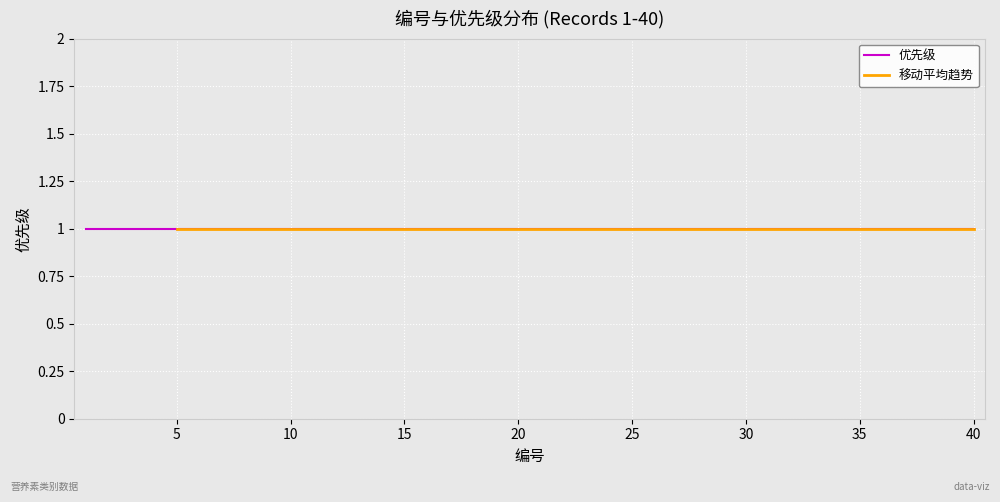

True or false: 编号 has a value of 15 at 40.

False